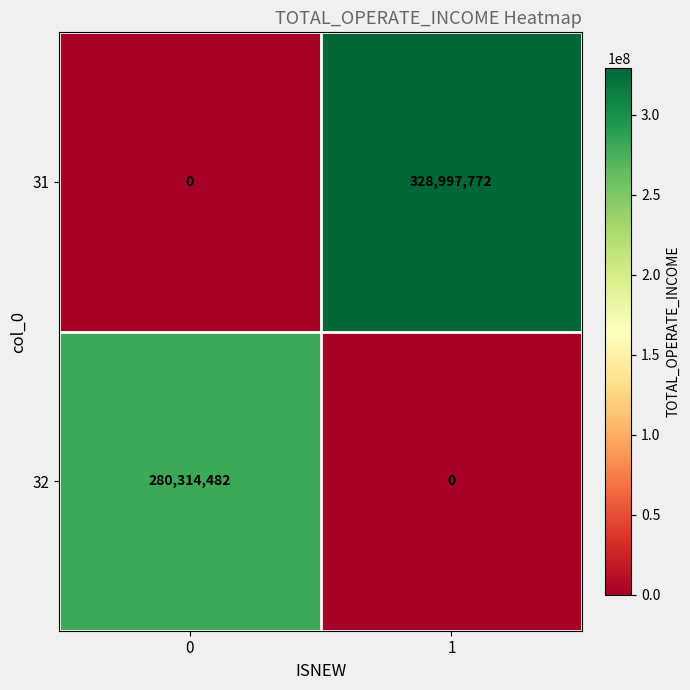

Reading left to right, list all the values displayed in this chart.

31: 0	328997772
32: 280314482	0